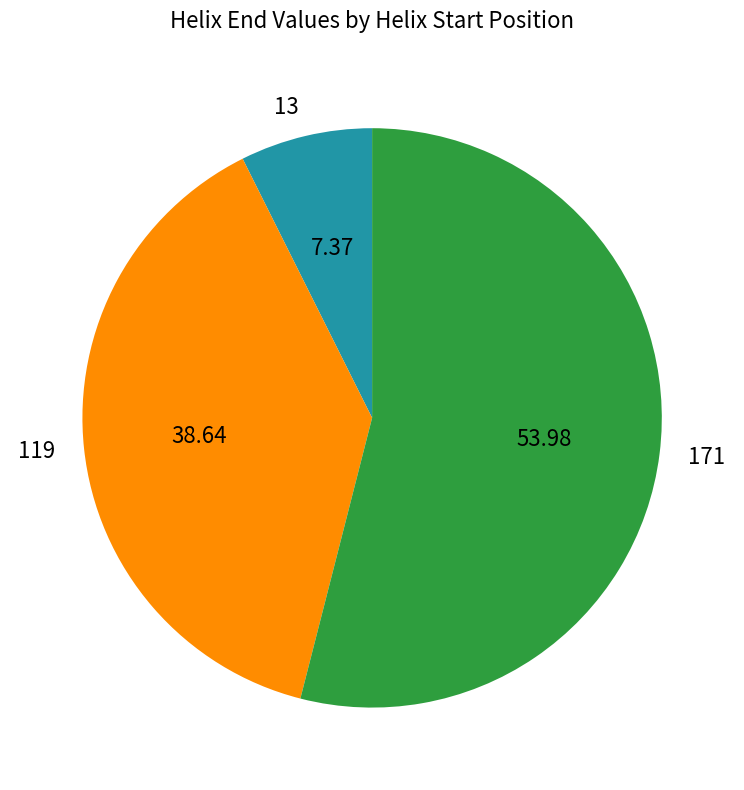

Which category has the biggest portion of the pie?

171